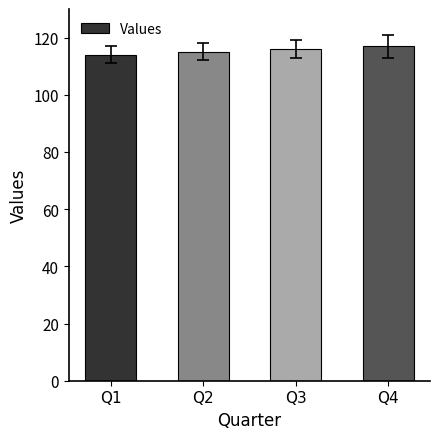

How many data points does each series have?

4